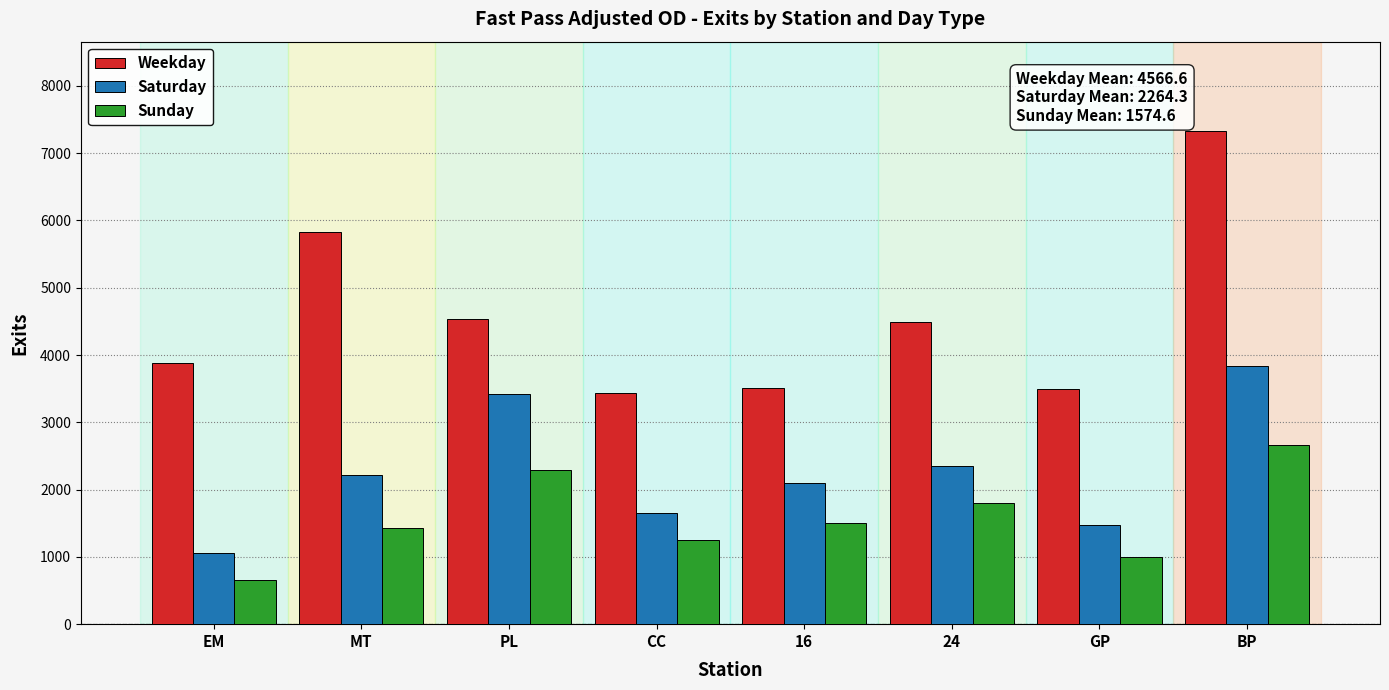

At which category is the sum across all series the highest?

BP